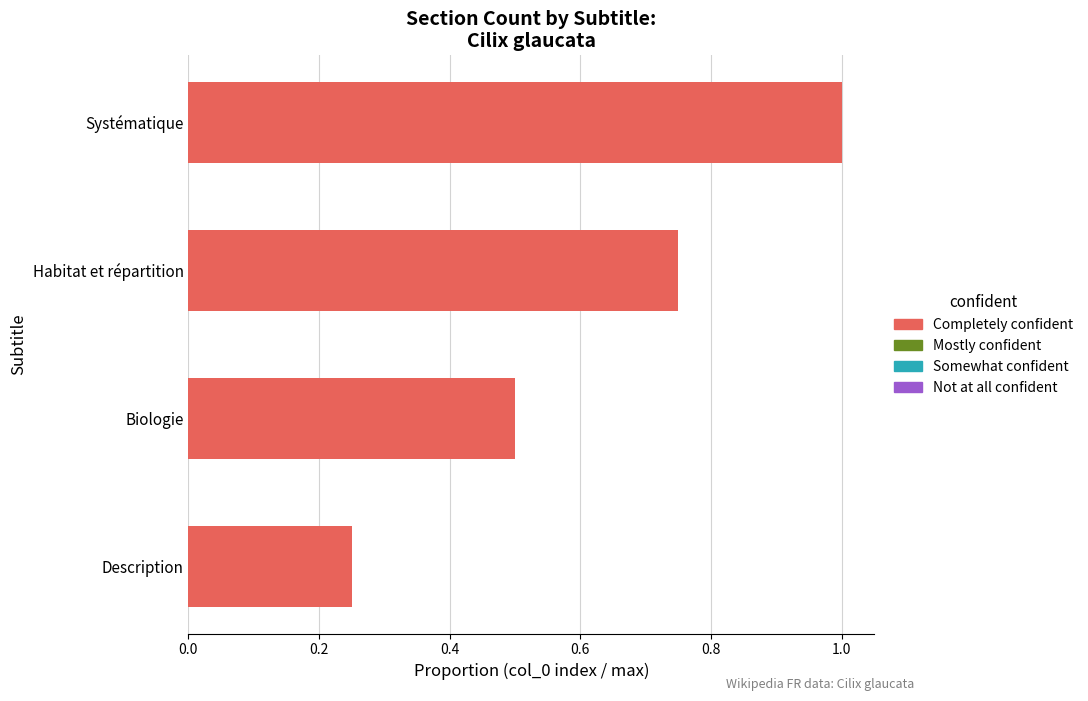

Approximately how many times larger is the value at Biologie compared to Systématique?

0.5